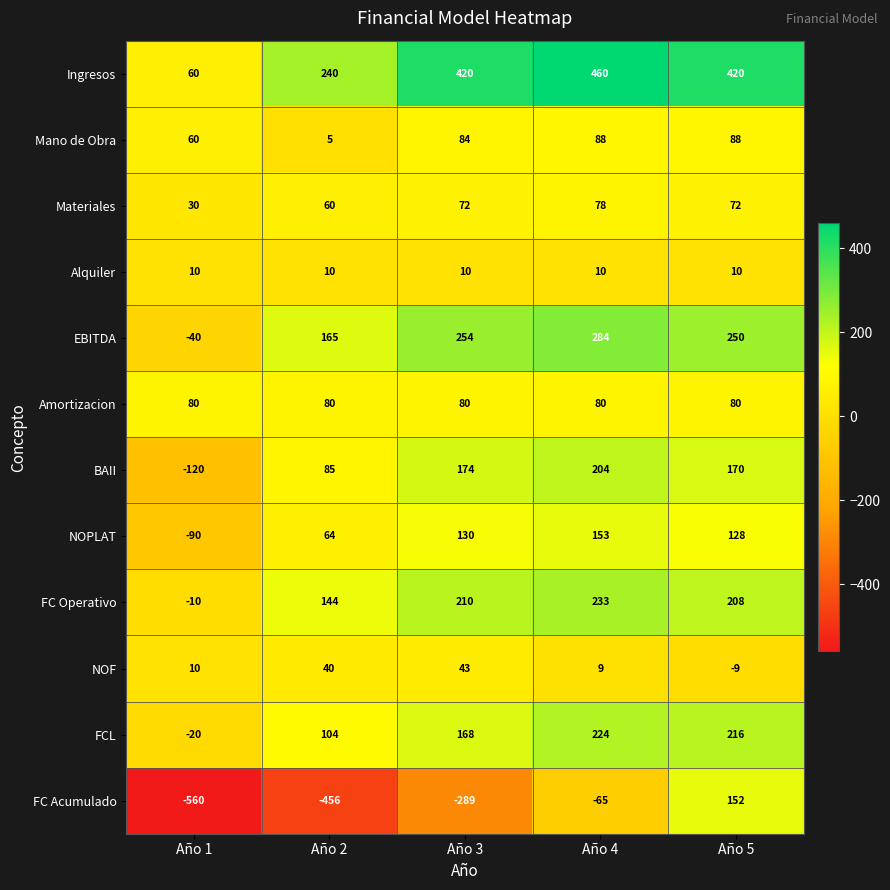

What is the spread (max minus min) of values at Año 5?

429